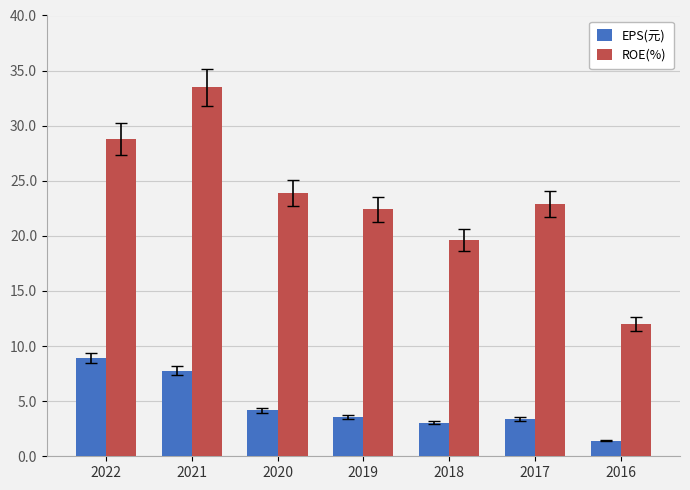

What is the value of the EPS(元) bar at the 7th from the left?

1.4